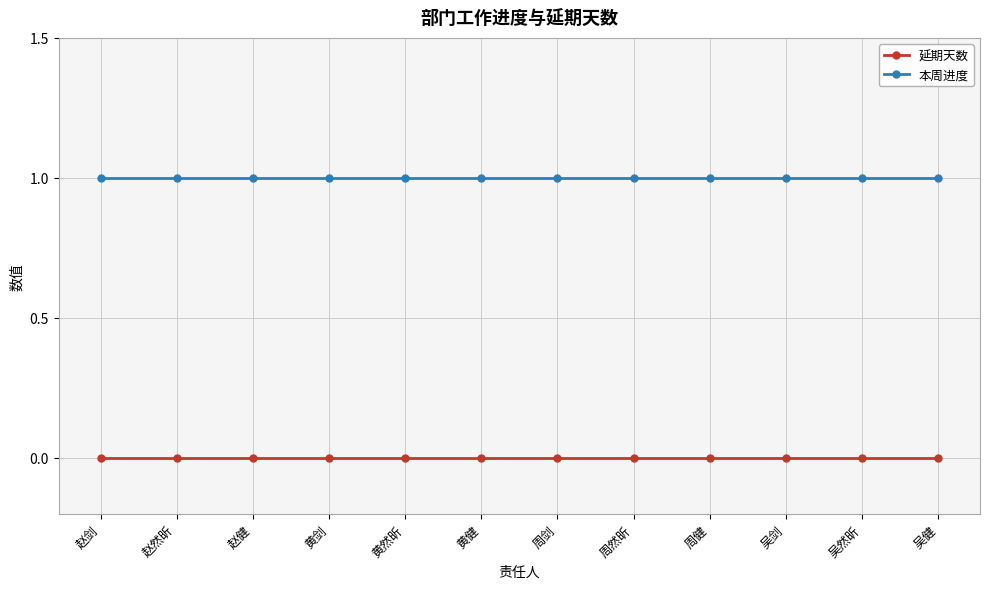

Is the value of 延期天数 at 周然昕 greater than the value of 本周进度 at 吴健?

No